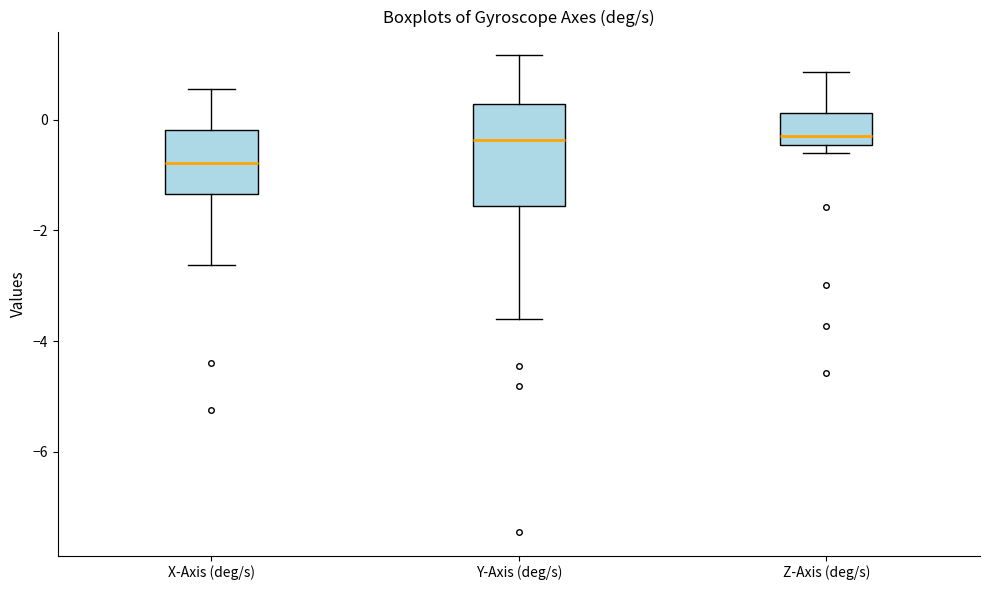

Reading left to right, read every box against the y-axis: the position of its median line, the range the box covers, and the ends of its whiskers. The values are not printed on the chart, so give them approximately, as read against the axis.

X-Axis (deg/s): median -0.8, box -1.4 to -0.2, whiskers -2.6 to 0.6
Y-Axis (deg/s): median -0.4, box -1.6 to 0.2, whiskers -3.6 to 1.2
Z-Axis (deg/s): median -0.4 (just above the box's lower edge), box -0.4 to 0.2, whiskers -0.6 to 0.8